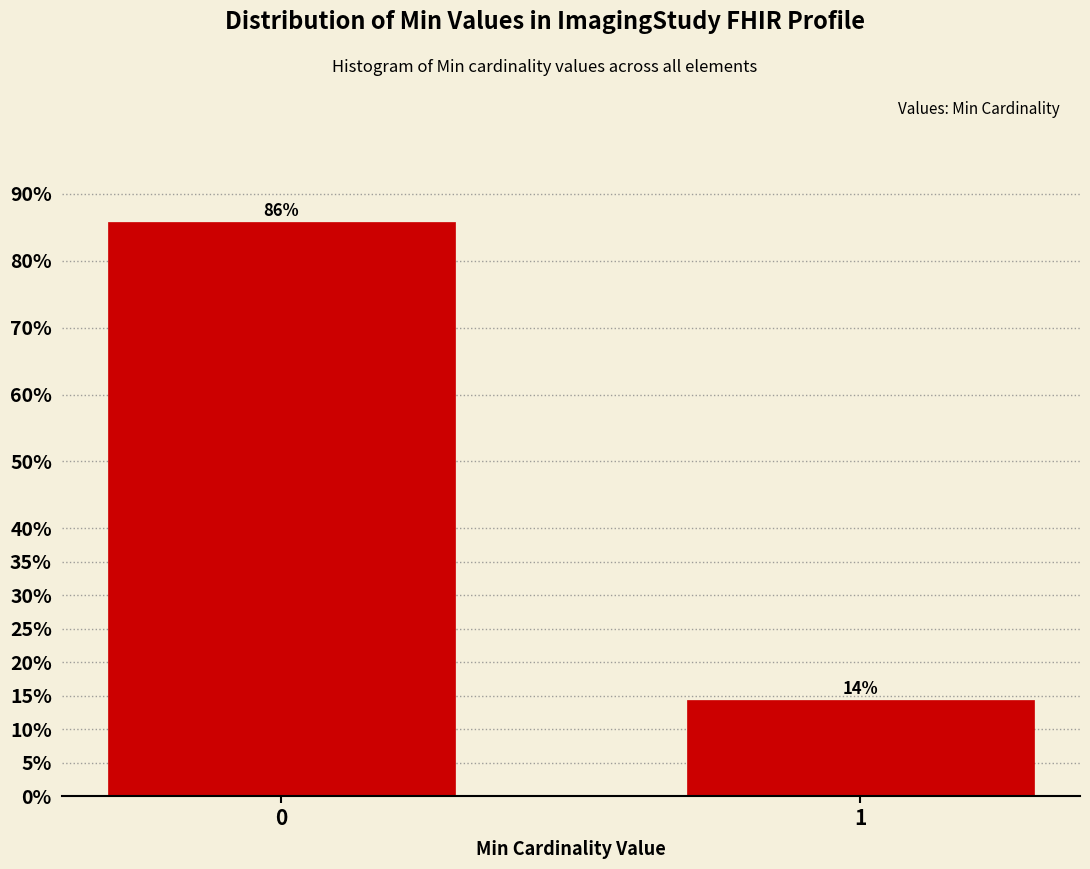

True or false: the data shows 14.3 at 1.

True